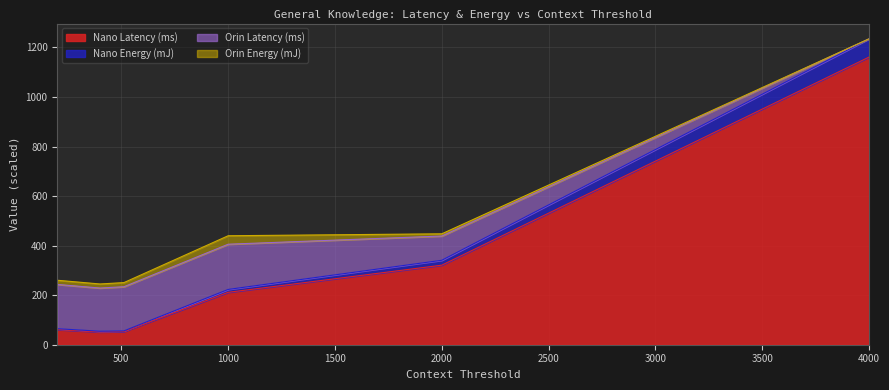

The value of Nano Energy (mJ) at 4000 is 652.7. True or false?

False